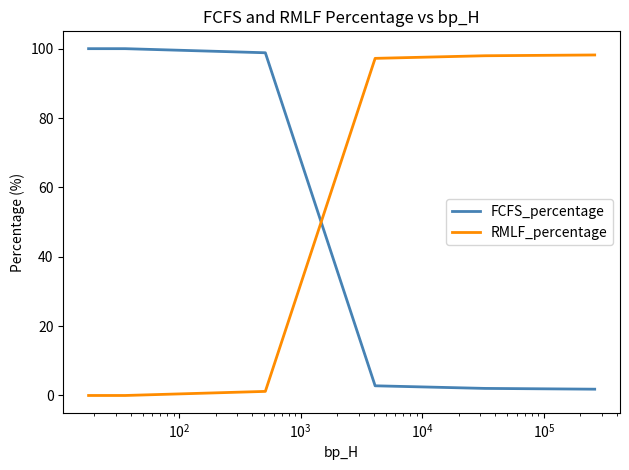

How many values in the RMLF_percentage series are below 1?

3